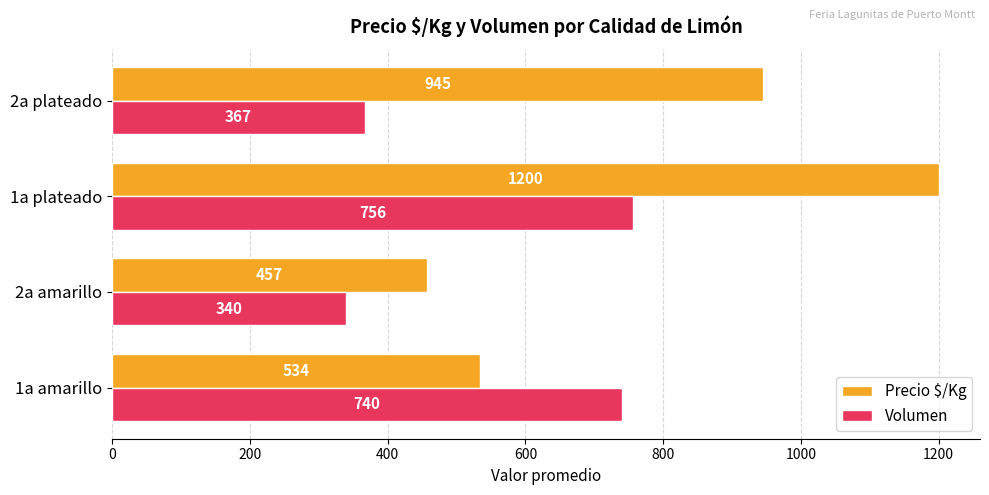

Is it true that Precio $/Kg equals 457 at 2a amarillo?

True